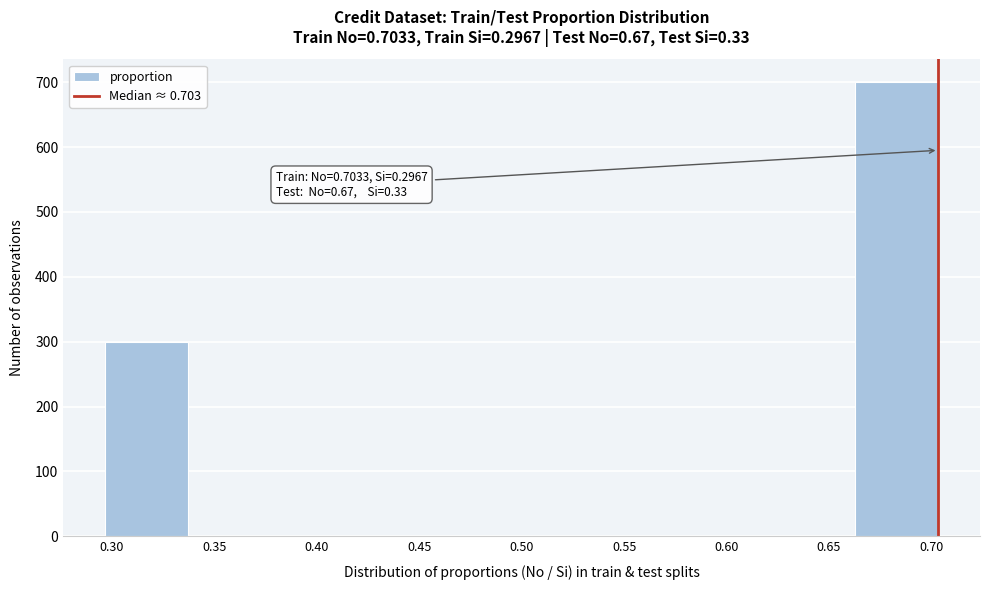

Which range on the x-axis has the tallest bar?

0.665 to 0.705